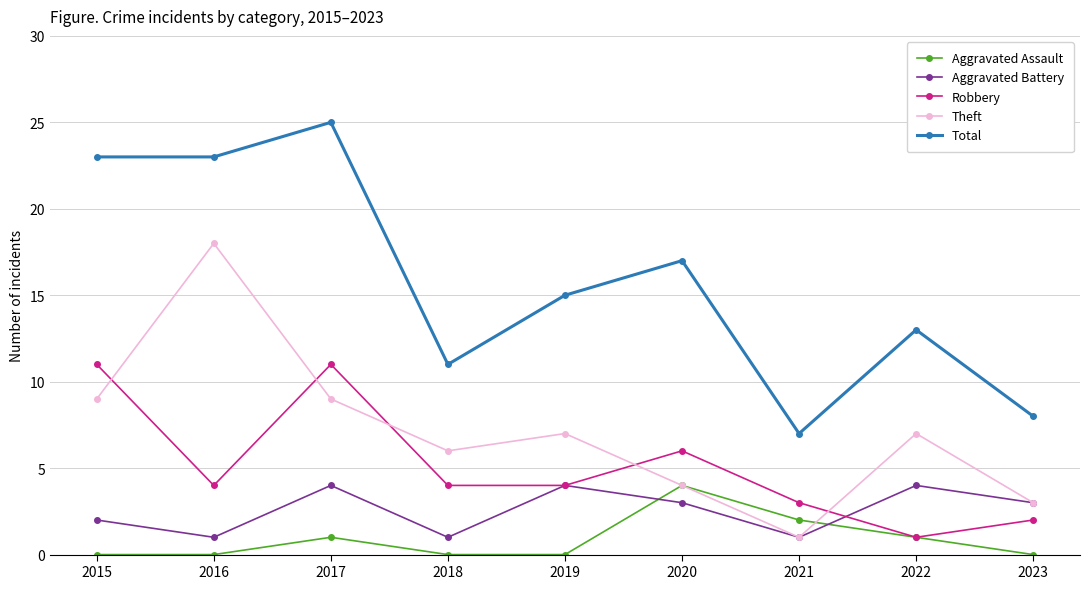

What is the minimum value for Theft?

1